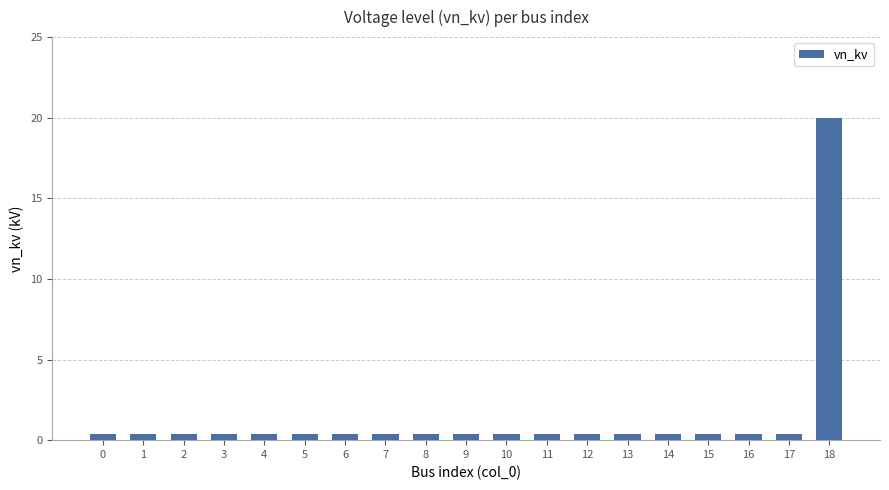

Reading left to right, extract all data points from this chart.

0.4	0.4	0.4	0.4	0.4	0.4	0.4	0.4	0.4	0.4	0.4	0.4	0.4	0.4	0.4	0.4	0.4	0.4	20.0